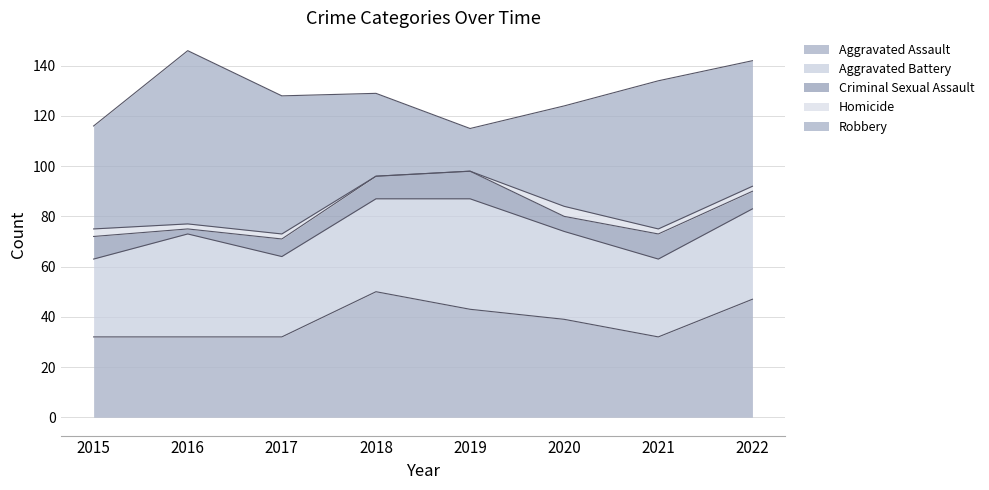

What are all the series names shown in the legend?

Aggravated Assault, Aggravated Battery, Criminal Sexual Assault, Homicide, Robbery